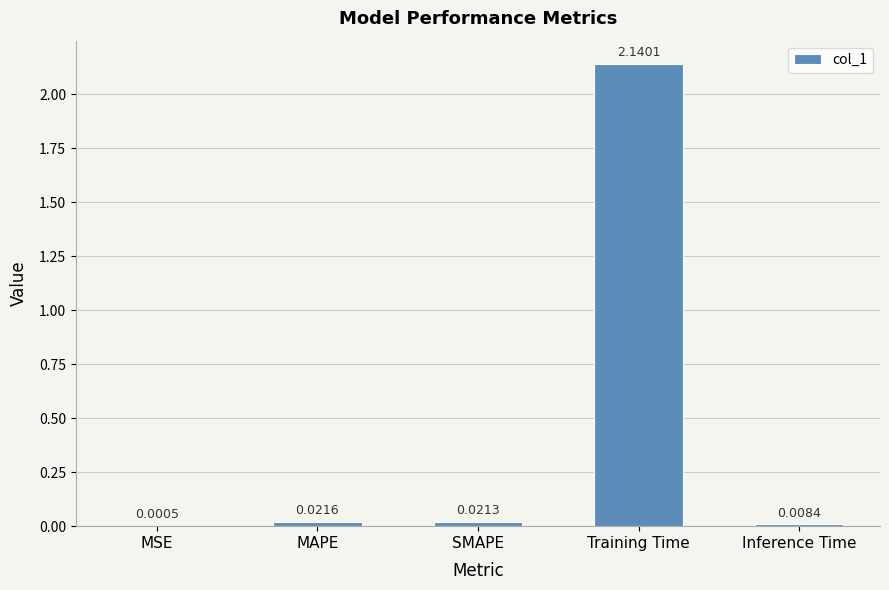

Which label corresponds to the largest value in the chart?

Training Time